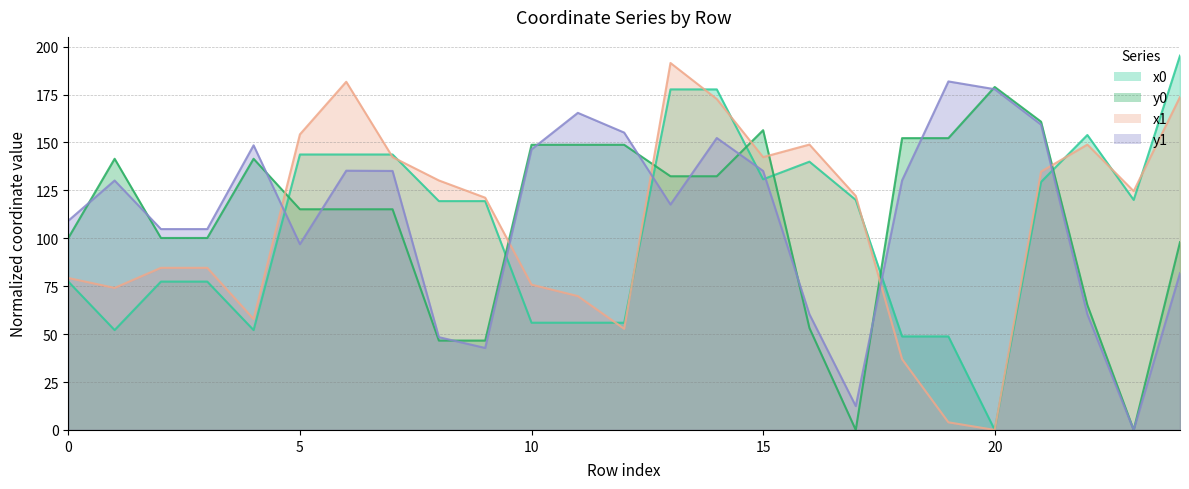

Between 6 and 13, which series saw the biggest shift?

x0